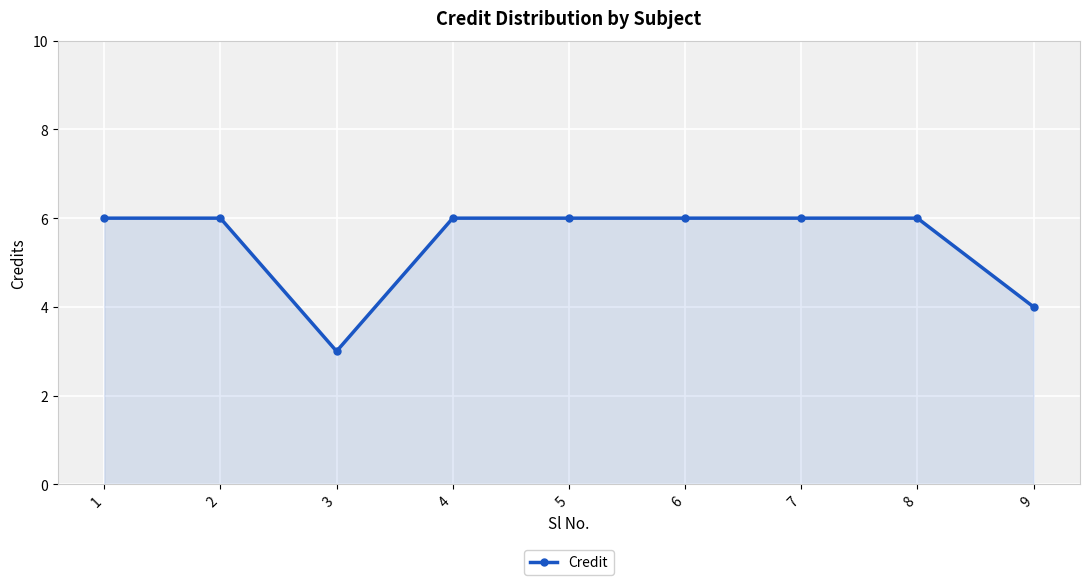

Approximately how many times larger is the value at 2 compared to 7?

1.0